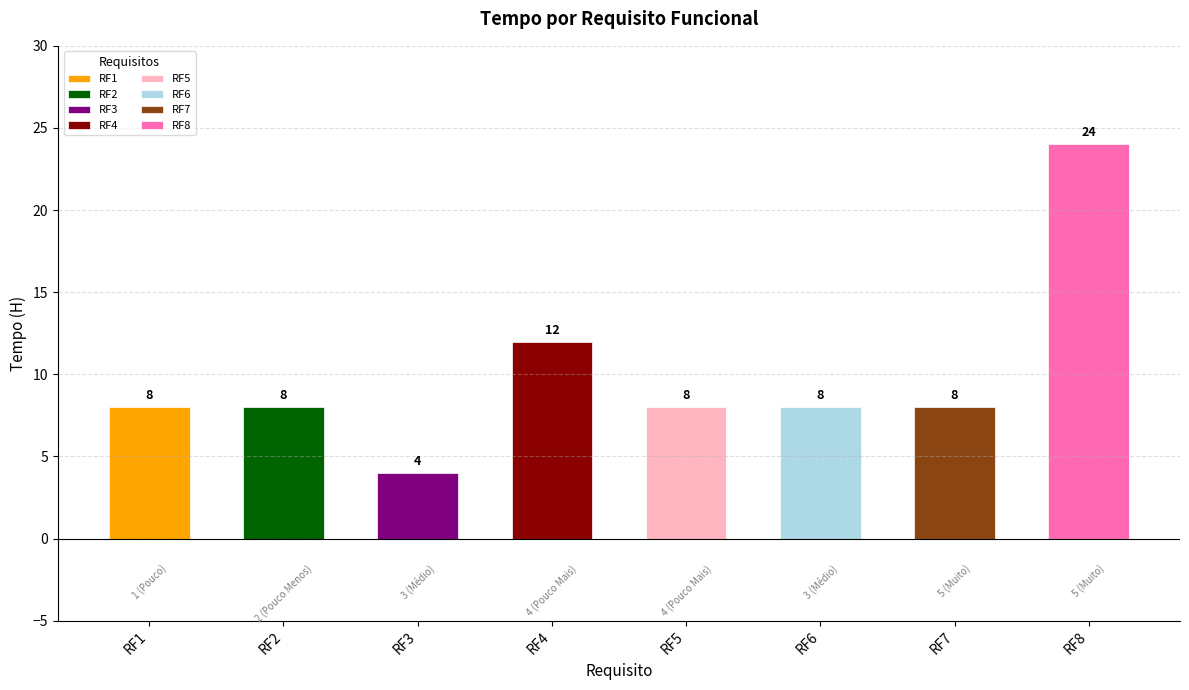

Where is the data nearest to the value 14?

RF4